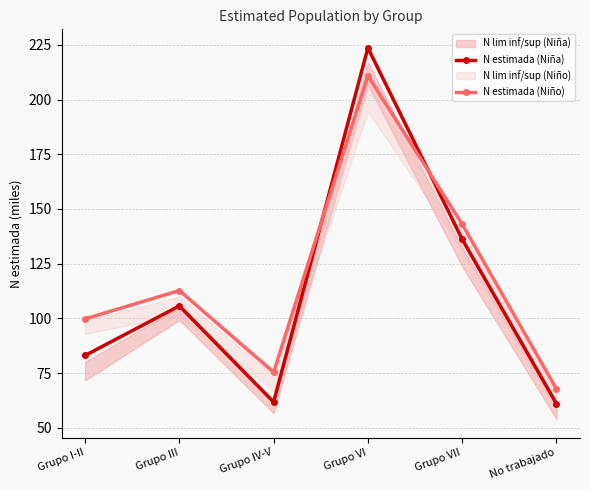

What is the sum of the N estimada (Niña) values at Grupo III and Grupo VI?

329.3